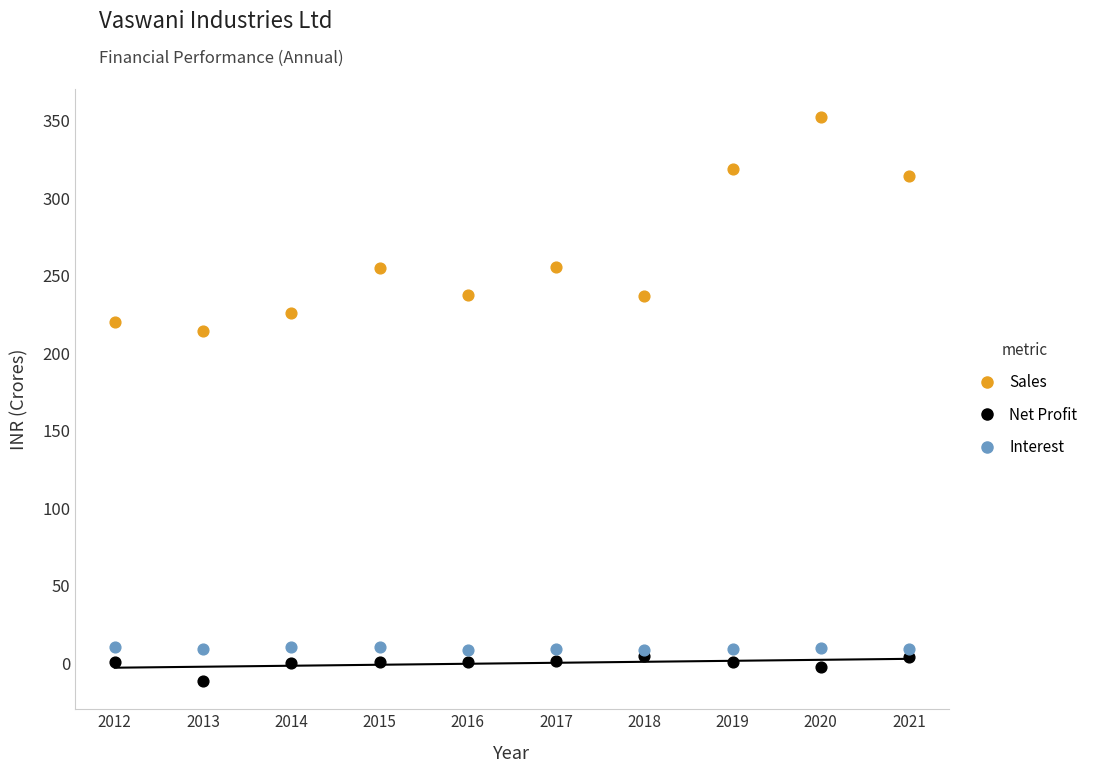

Which series reaches the maximum Y coordinate?

Sales